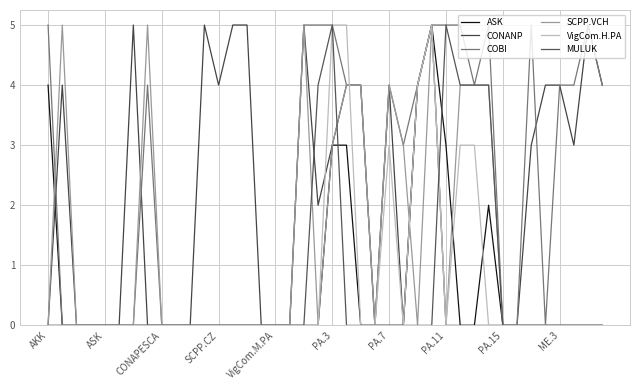

What is the average value of the VigCom.H.PA series?

1